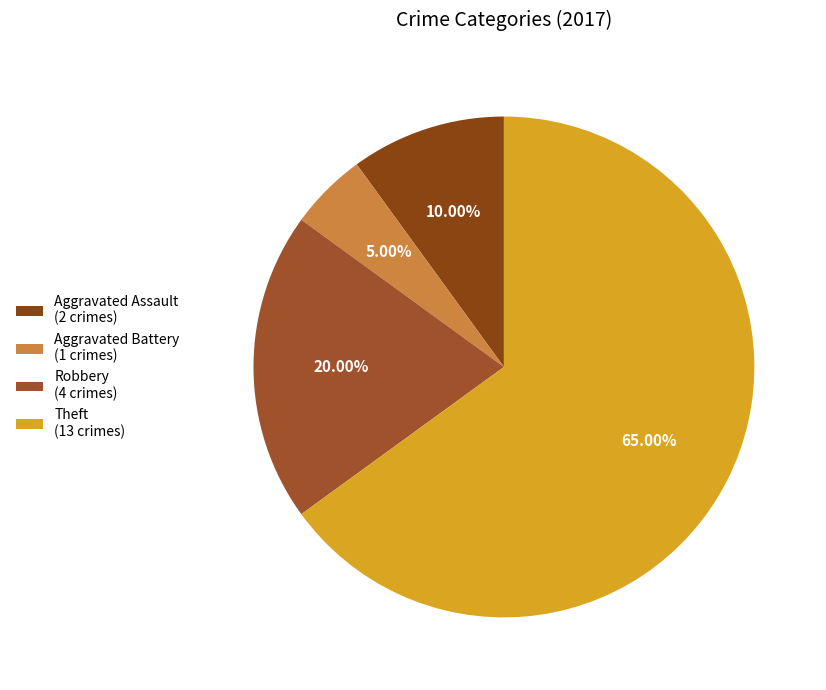

What is the majority slice?

Theft (13 crimes)